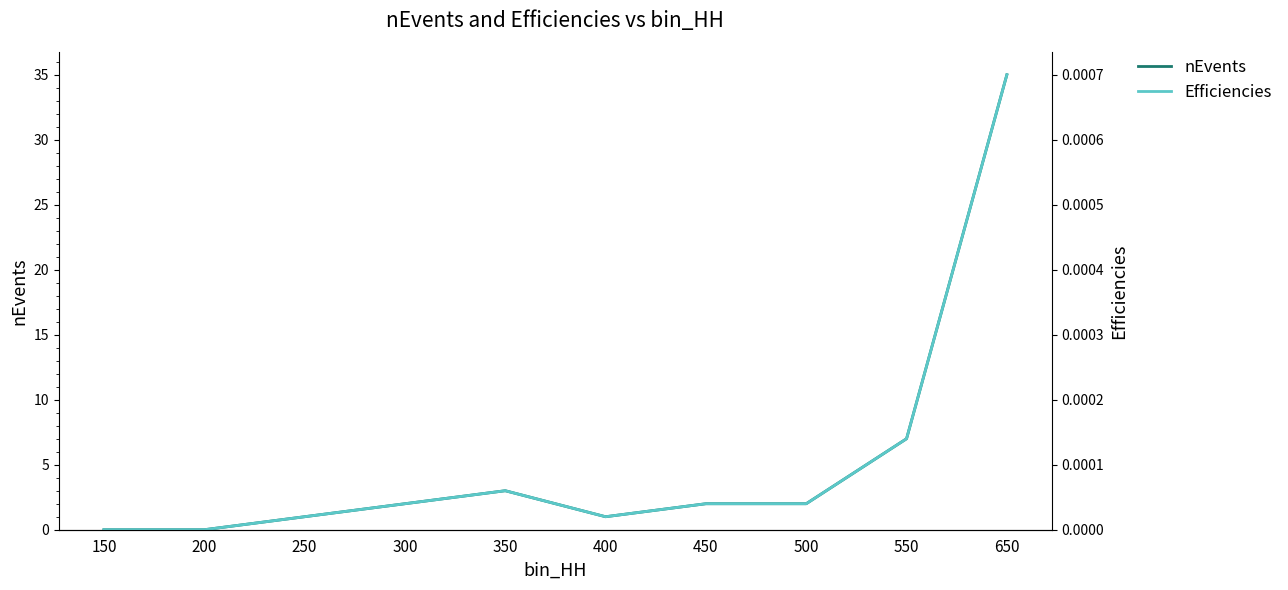

What is the sum of all nEvents values?

53